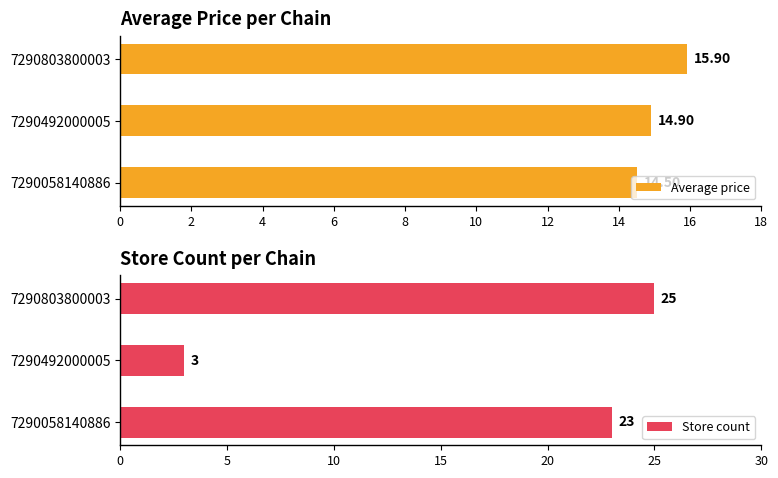

What is the value of the Store count bar at the 1st from the left?

23.0